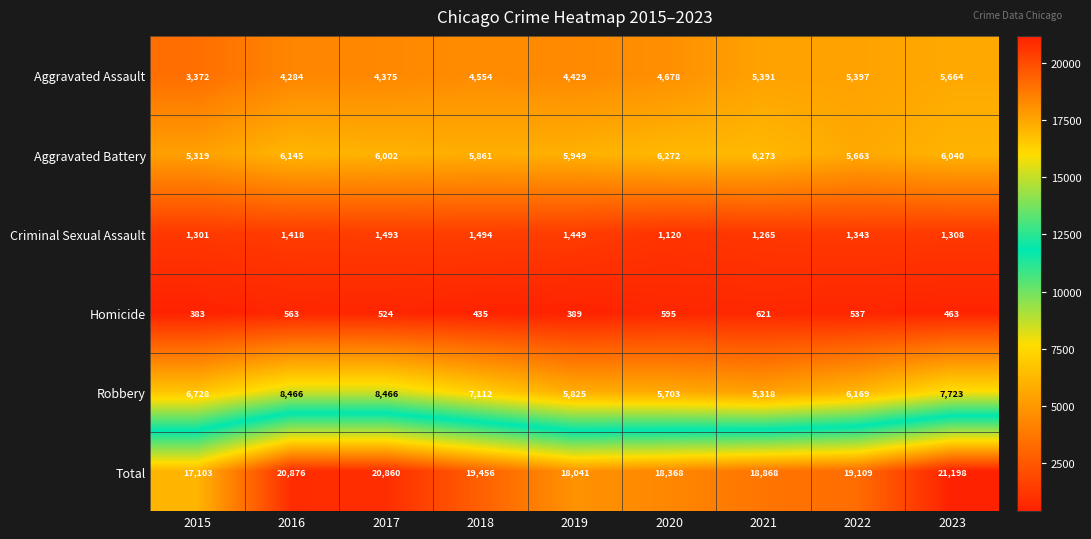

Between 2020 and 2023, which series saw the biggest shift?

Total